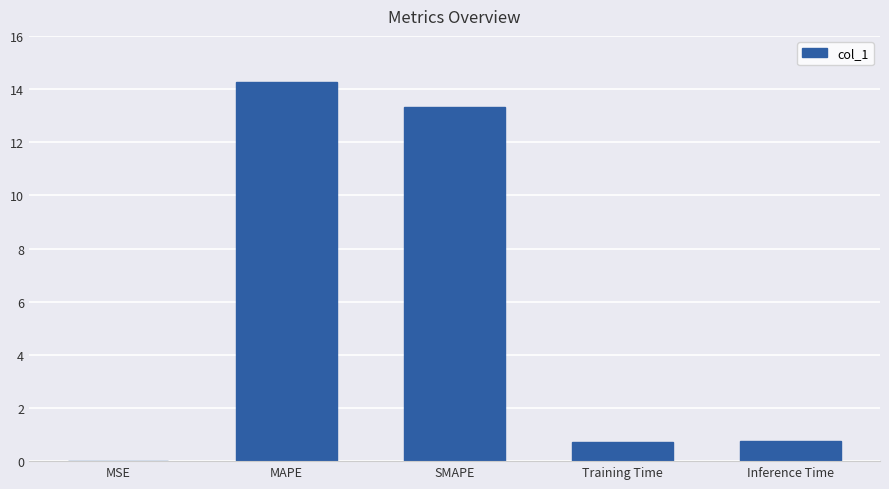

What is the maximum value shown in the chart?

14.3